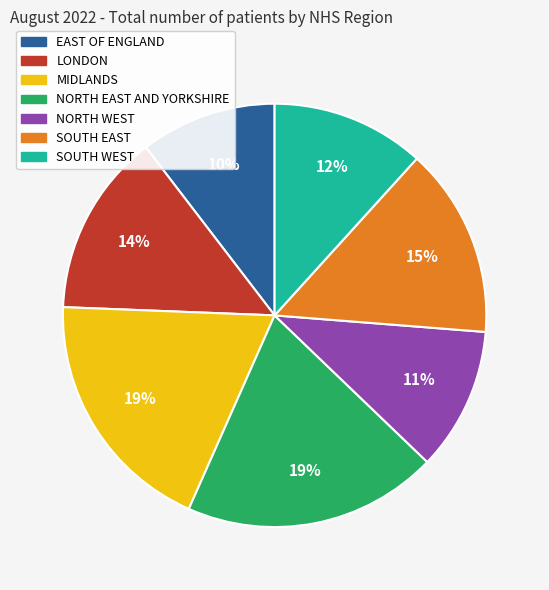

The SOUTH EAST slice represents 26% of the pie. True or false?

False